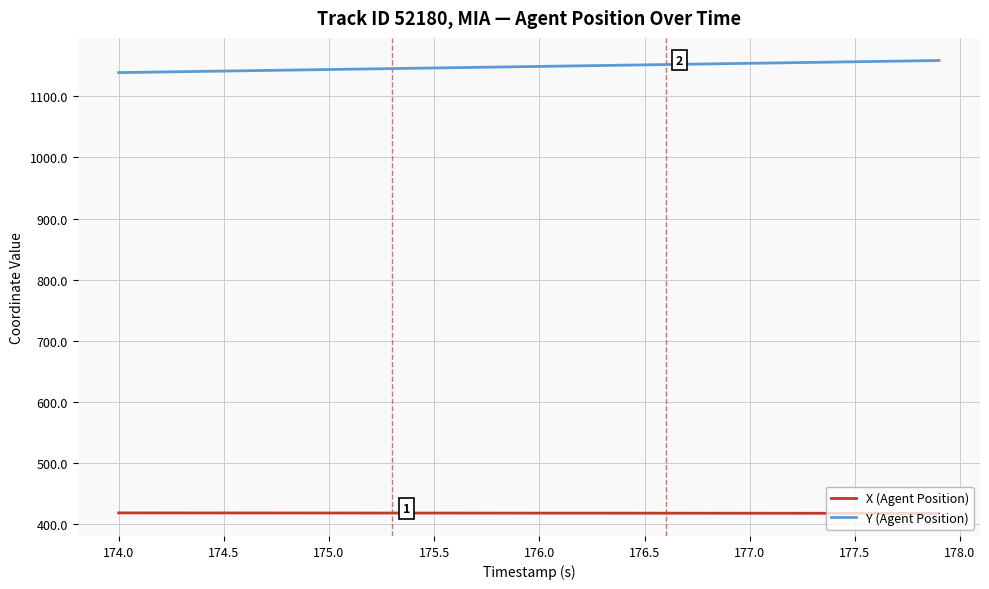

What is the difference between the maximum and minimum values in the Y (Agent Position) series?

19.8